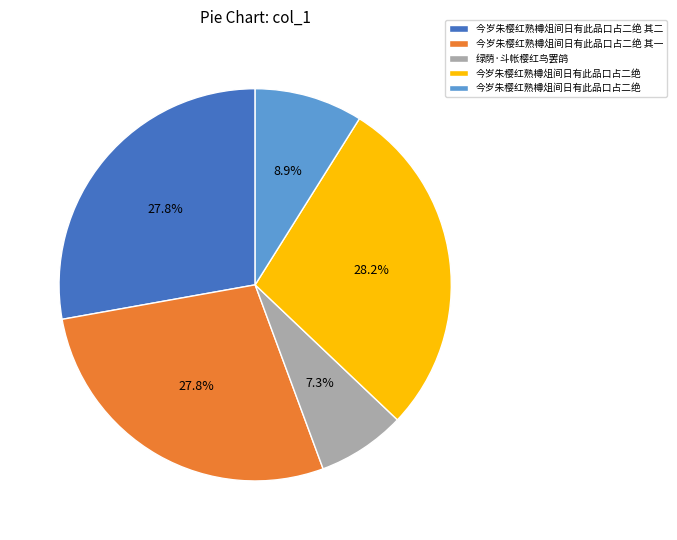

Is there any slice that represents more than half of the pie?

No